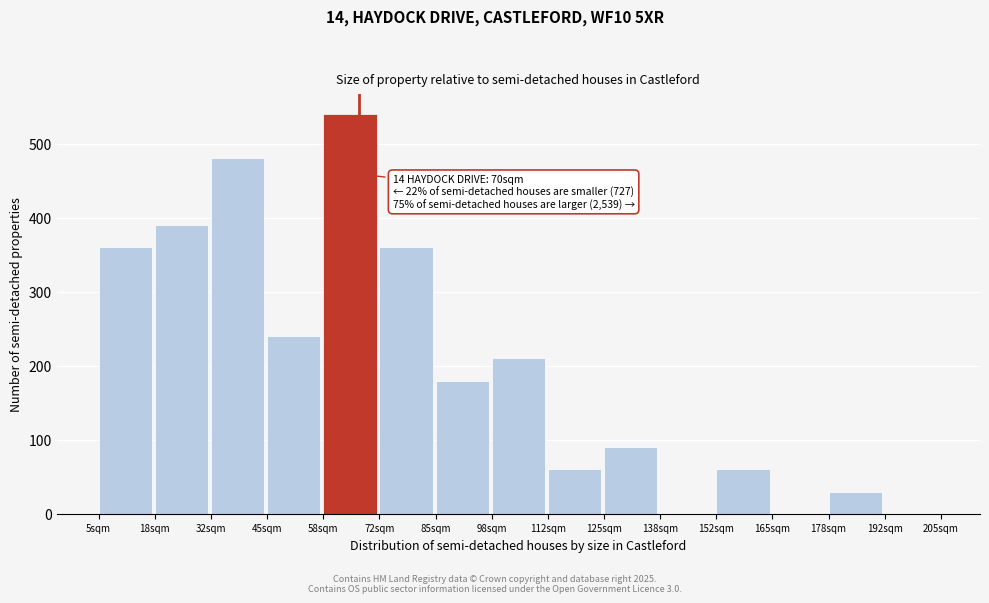

Reading right to left, extract all data points from this chart.

192sqm=0	178sqm=30	165sqm=0	152sqm=60	138sqm=0	125sqm=90	112sqm=60	98sqm=210	85sqm=180	72sqm=360	58sqm=540	45sqm=240	32sqm=480	18sqm=390	5sqm=360